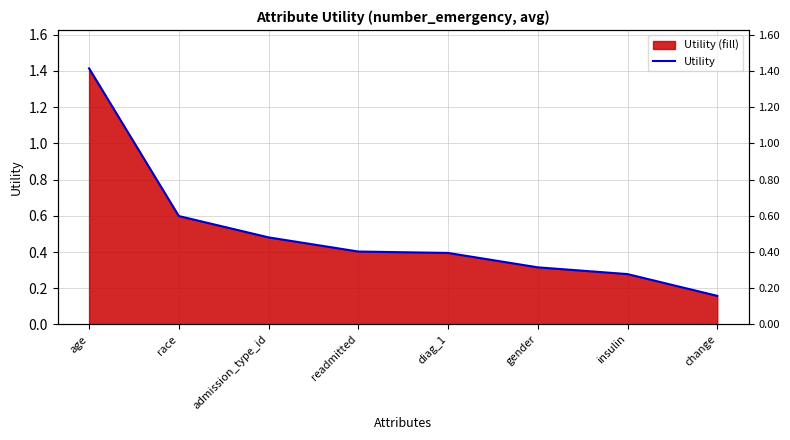

True or false: there are more than 2 points higher than both neighbors.

False